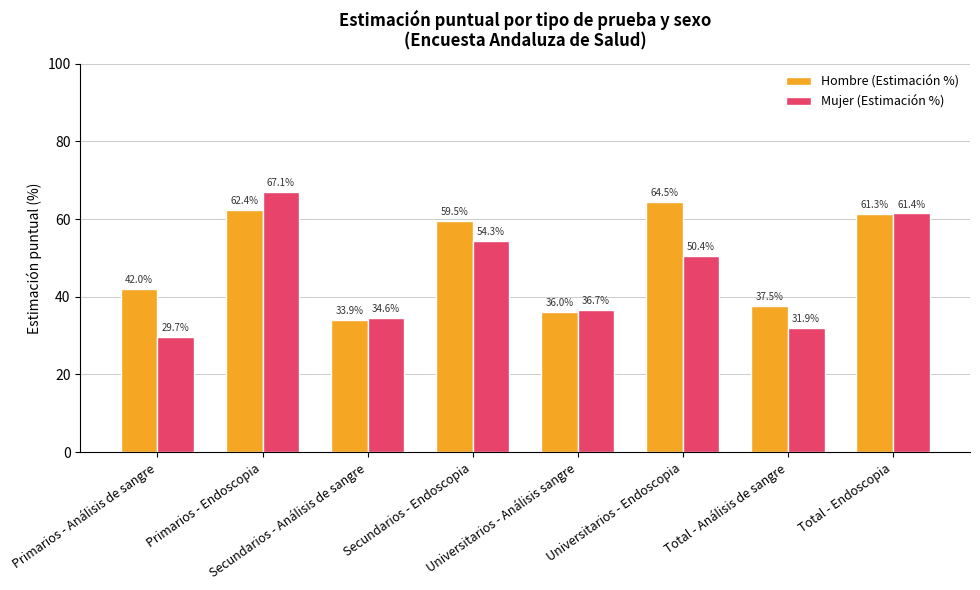

What is the average value of the Hombre (Estimación %) series?

49.6